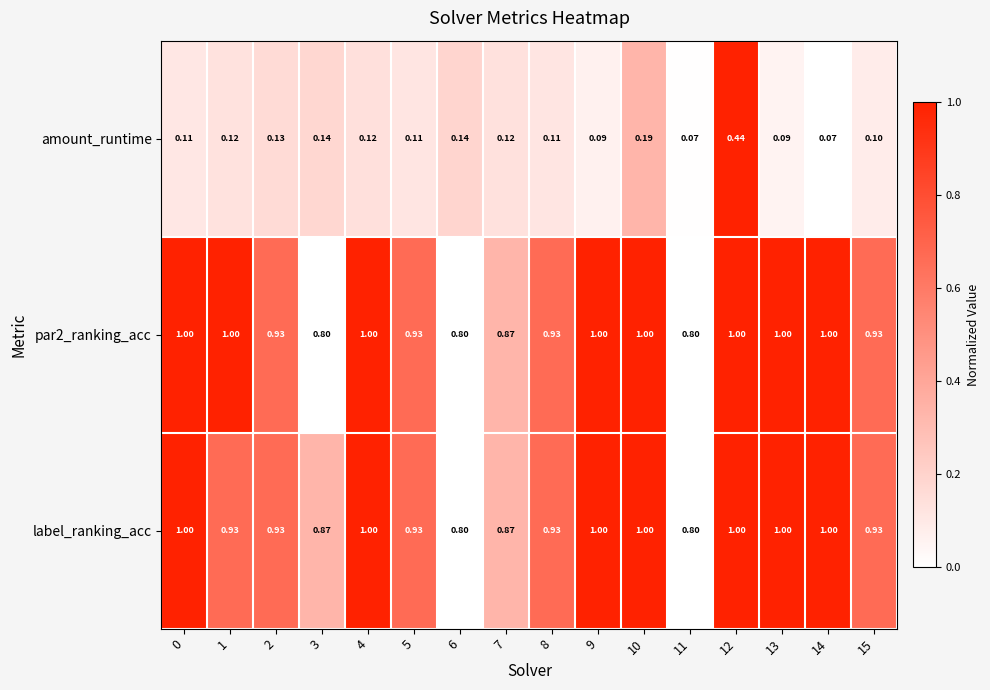

Which series changed the most between 4 and 12?

amount_runtime